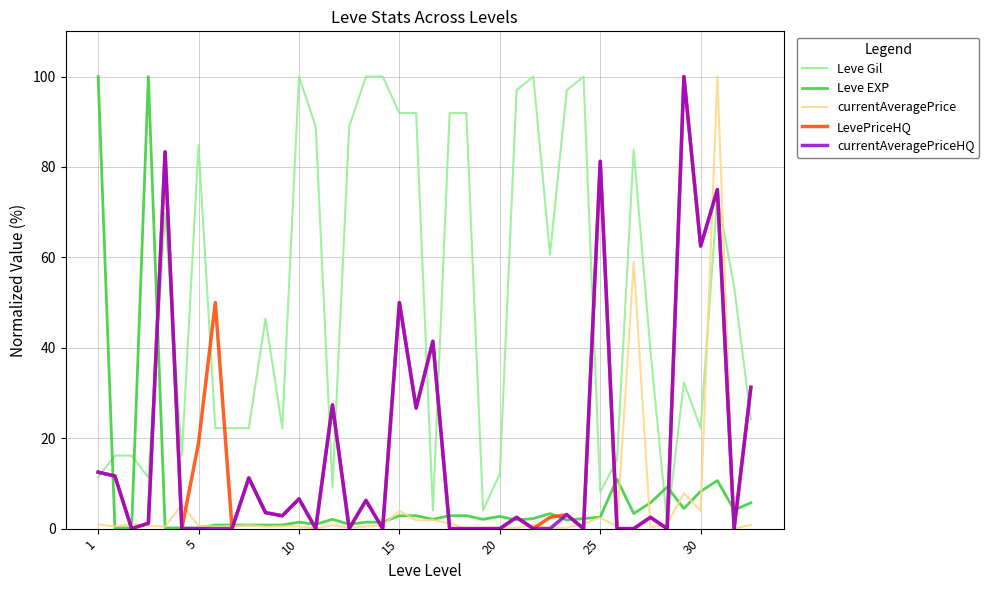

How many lines are shown in the chart?

5